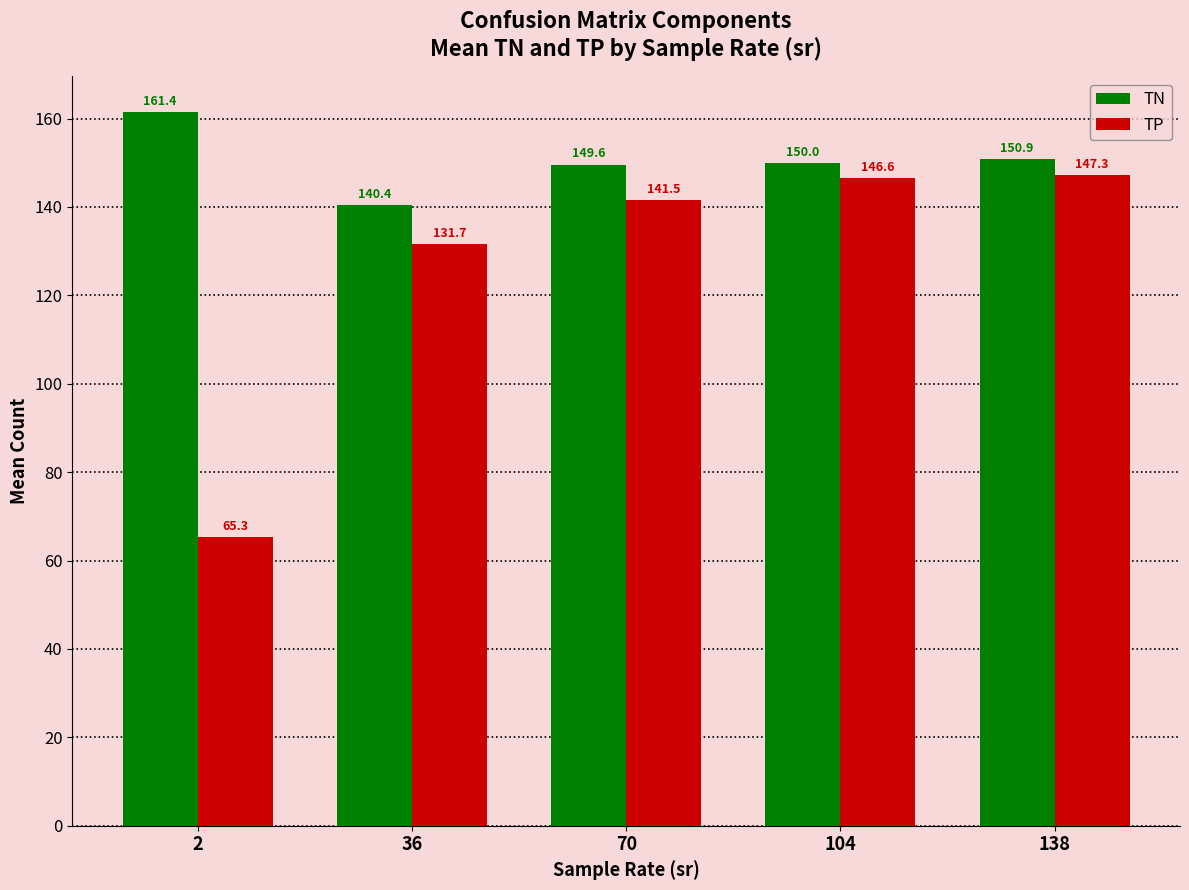

What are all the series names shown in the legend?

TN, TP